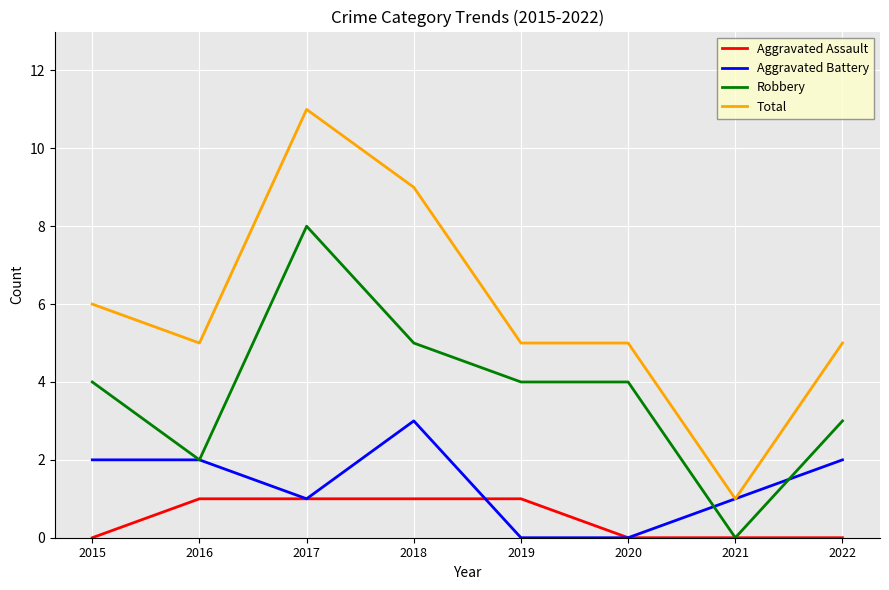

List the series in order of their overall mean, highest first.

Total, Robbery, Aggravated Battery, Aggravated Assault